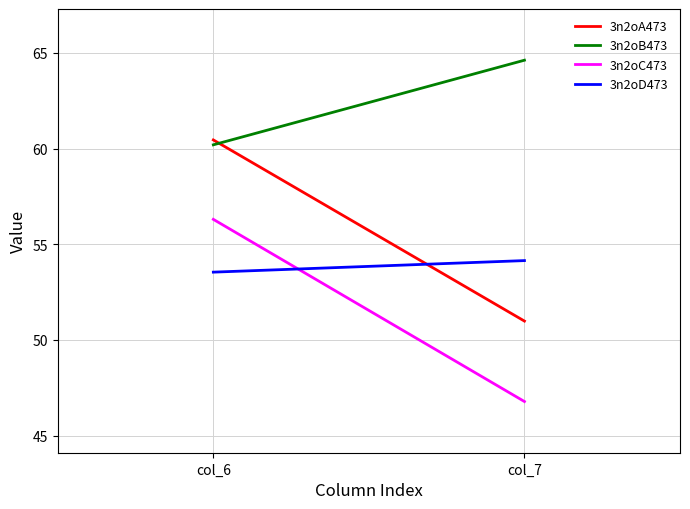

What is the average value of the 3n2oC473 series?

51.5